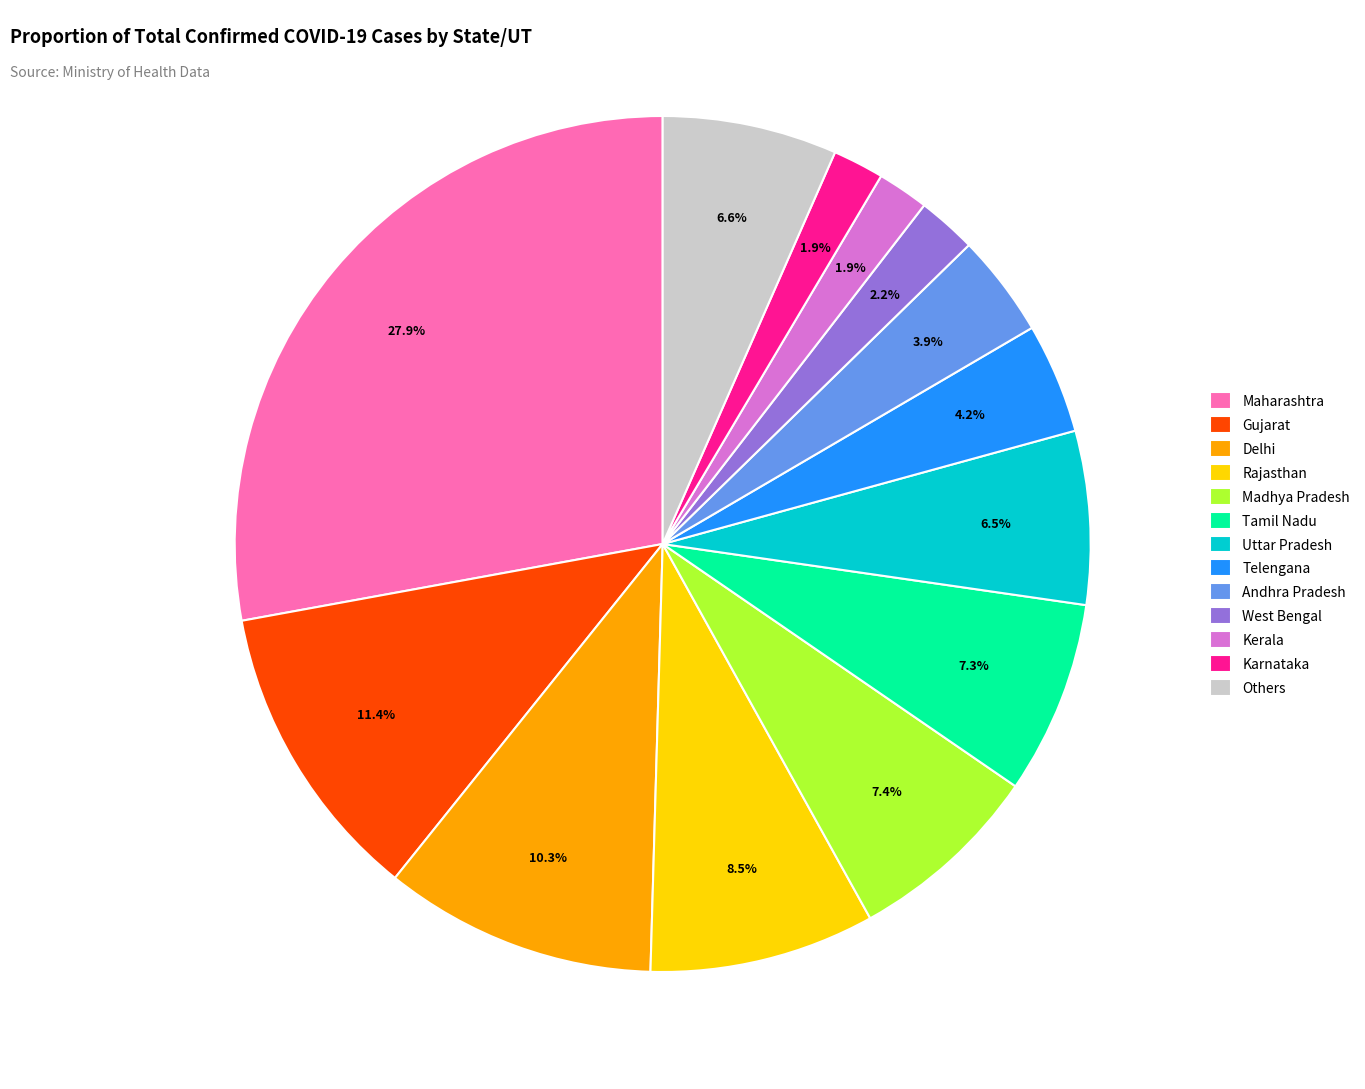

How many segments does this pie chart have?

13